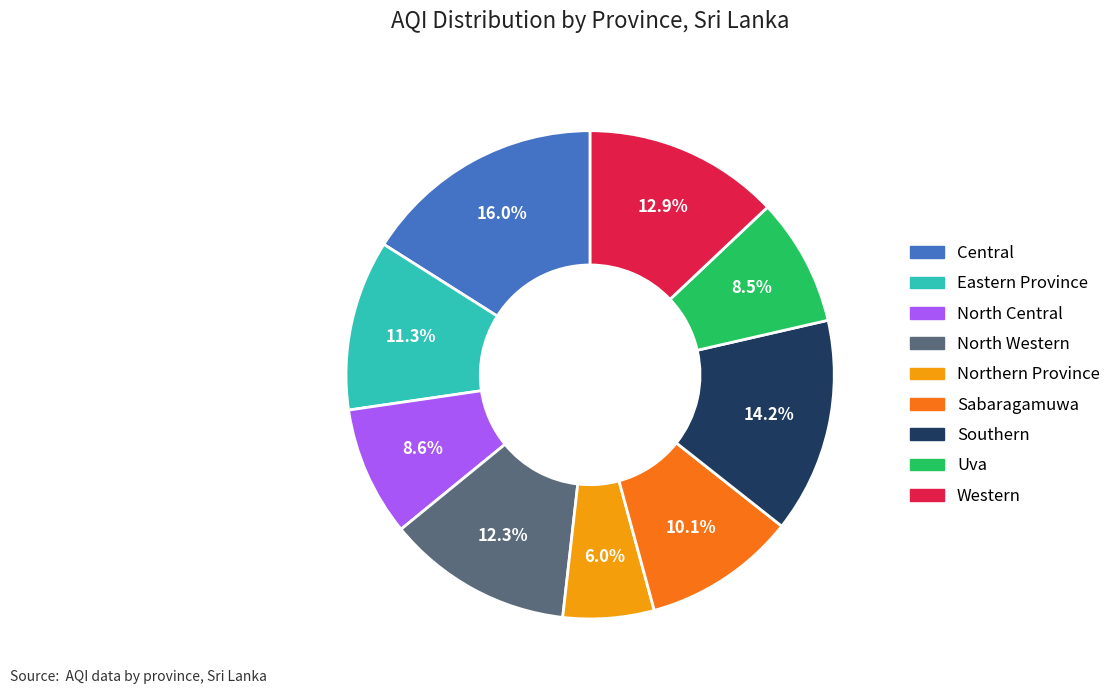

To the nearest percent, what is the difference between the largest and smallest slice percentages?

10%